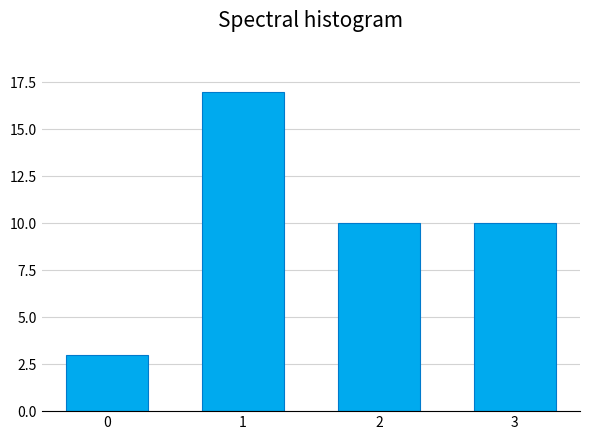

Reading left to right, extract all data points from this chart.

3	17	10	10